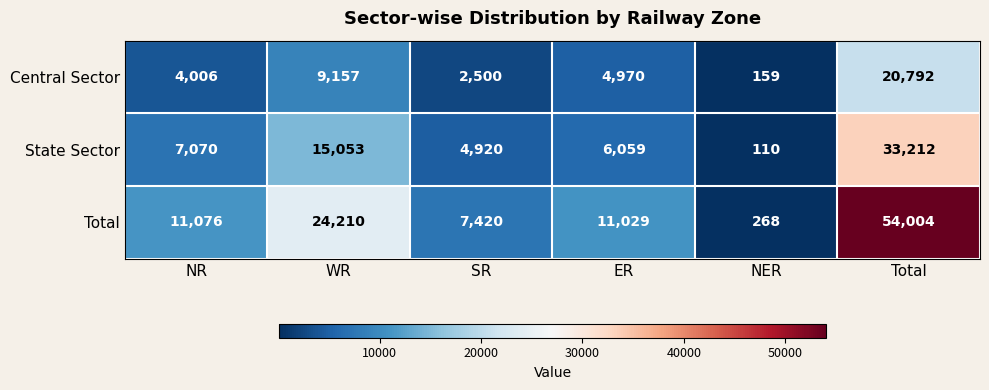

At SR, list the series in order from smallest to largest.

Central Sector, State Sector, Total